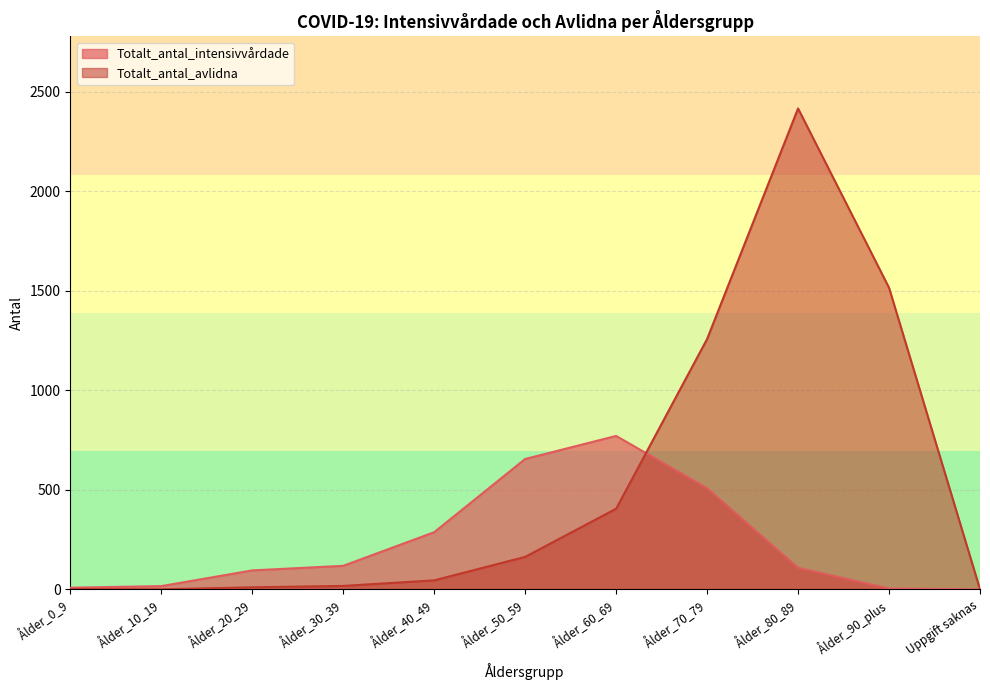

At Ålder_80_89, list the series in order from largest to smallest.

Totalt_antal_avlidna, Totalt_antal_intensivvårdade